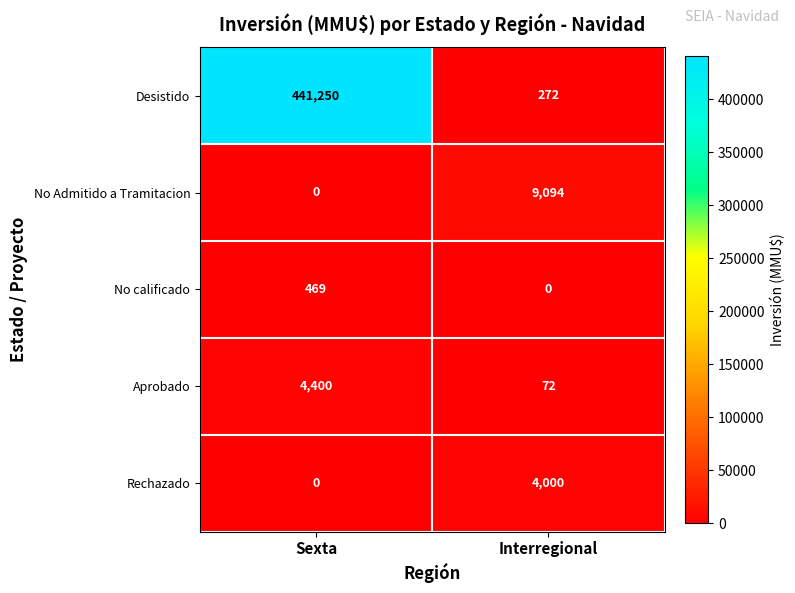

Rank the categories by No Admitido a Tramitacion value from lowest to highest.

Sexta, Interregional